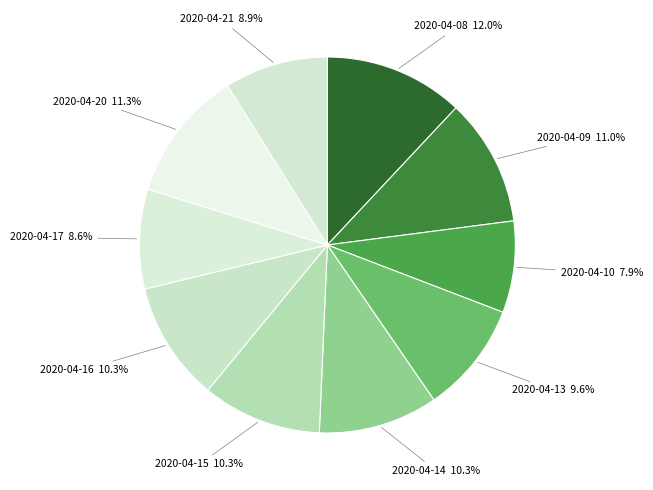

Which slice is the largest?

2020-04-08